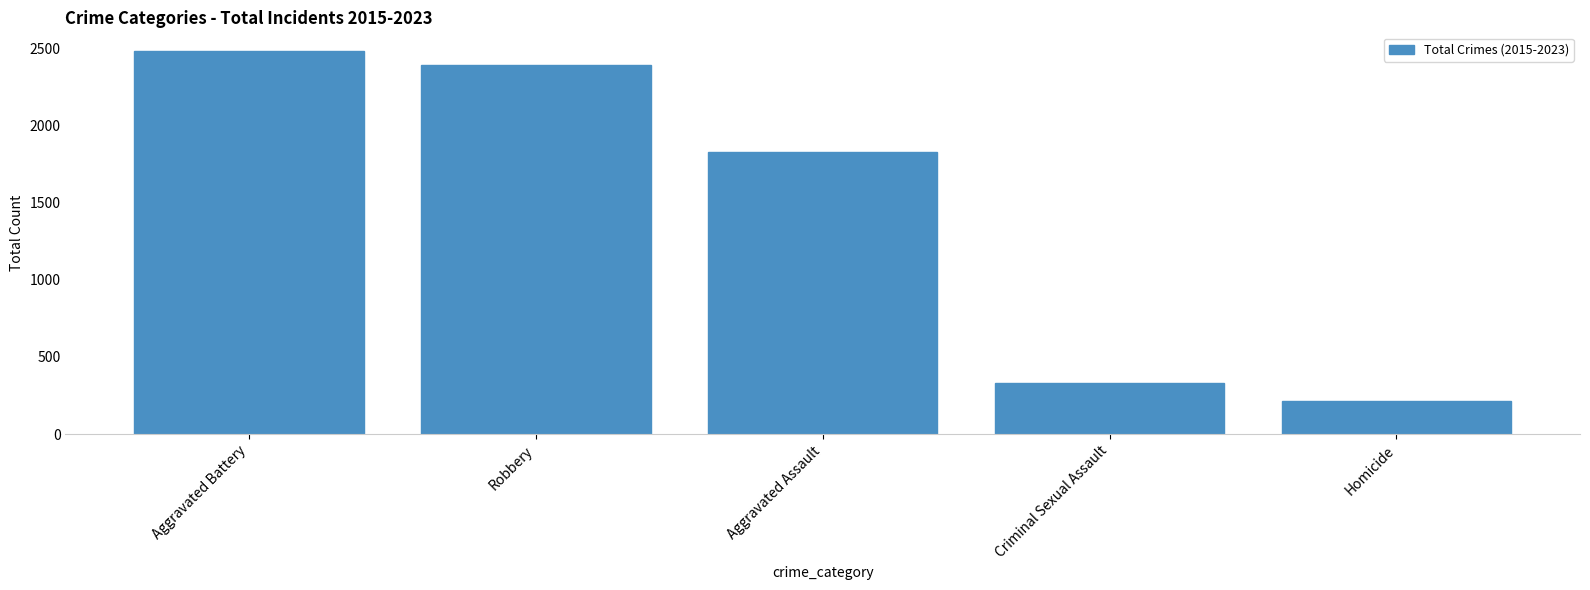

What is the difference between the maximum and minimum values?

2267